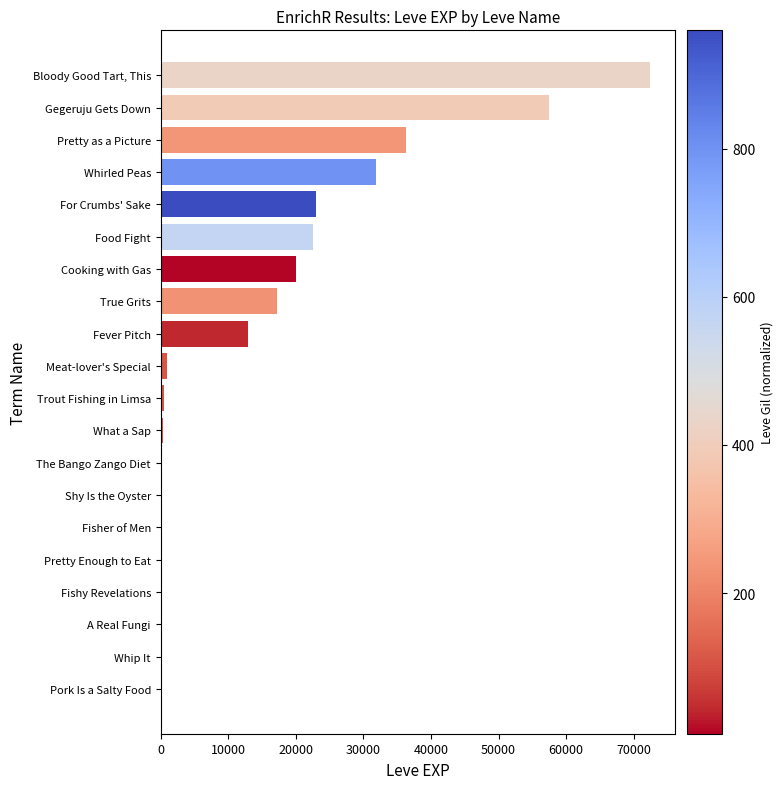

What is the sum of all values?

295459